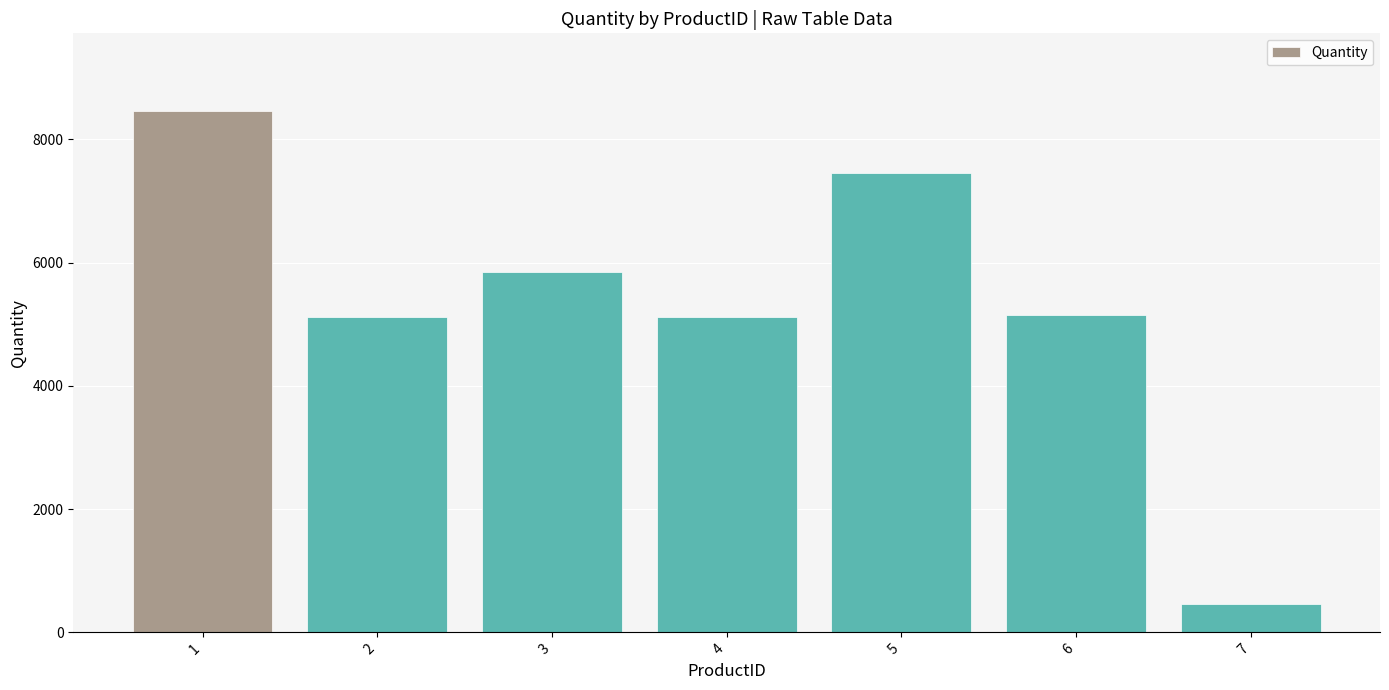

Is it true that the value at 4 is 7572?

False